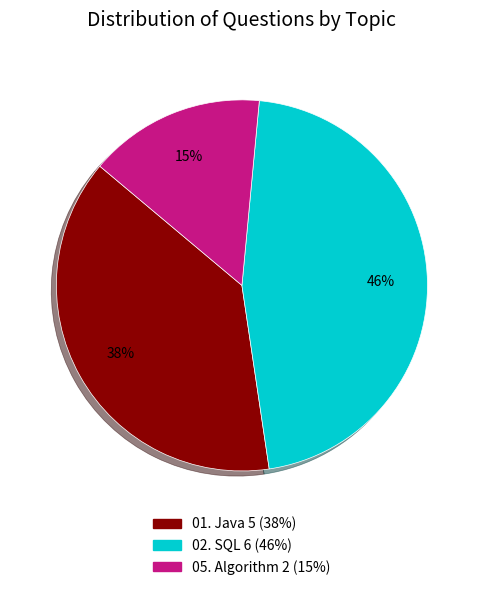

Is there any slice that represents more than half of the pie?

No